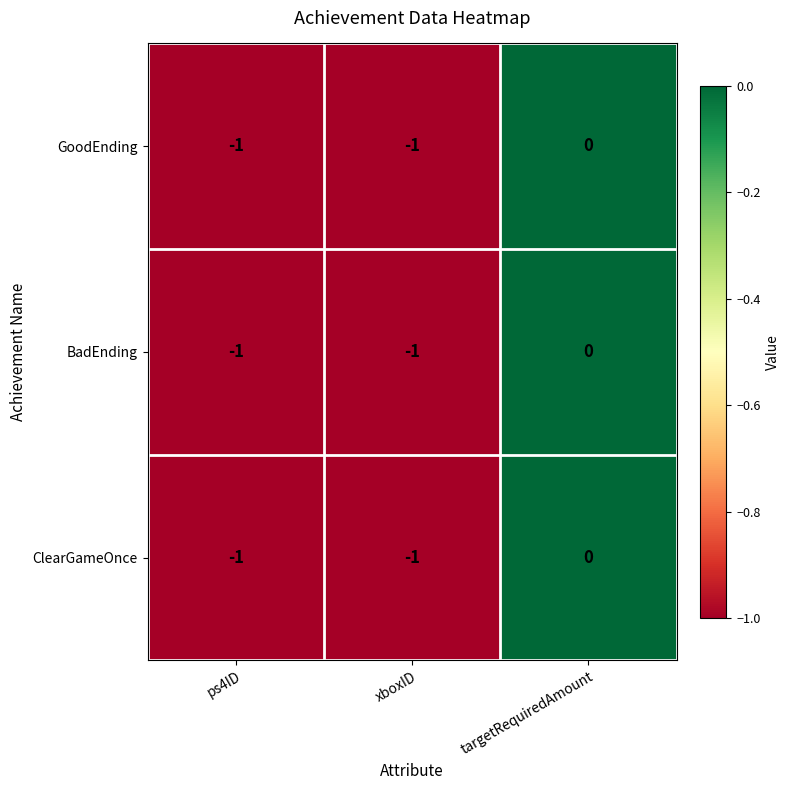

Which category has the highest value across all series?

targetRequiredAmount